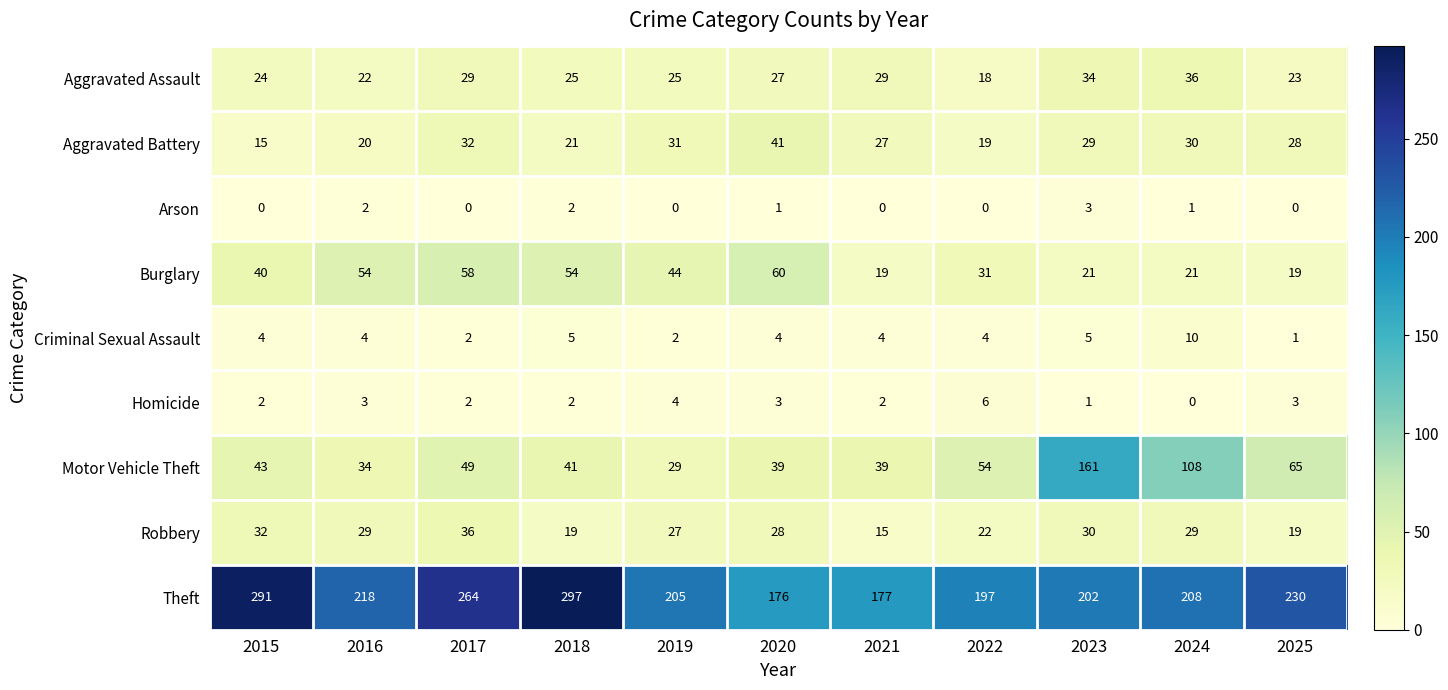

True or false: Homicide has a value of 1 at 2023.

True